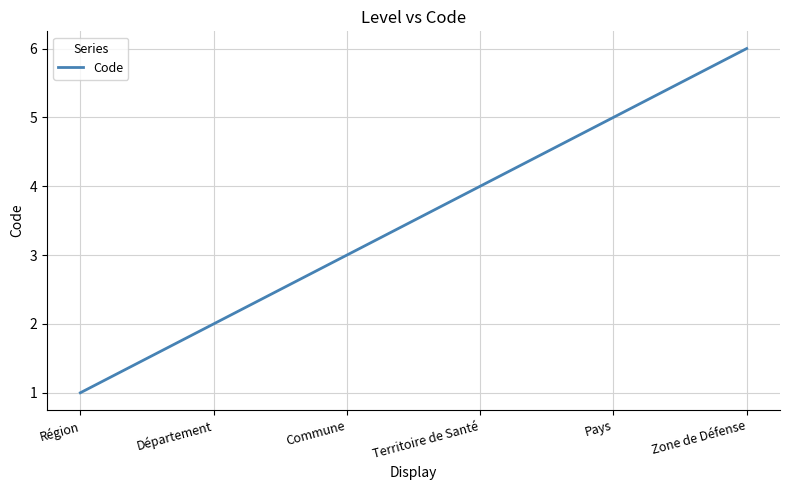

Is it true that the value at Pays is 5?

True